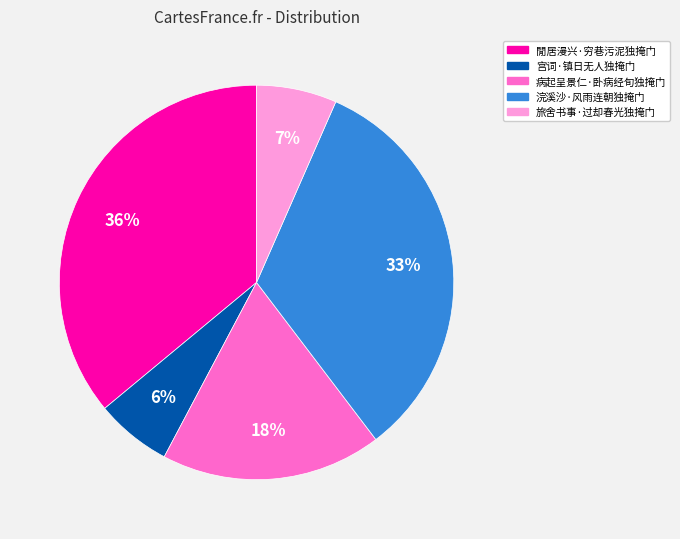

Is it true that 宫词·镇日无人独掩门 is 6% of the pie?

True